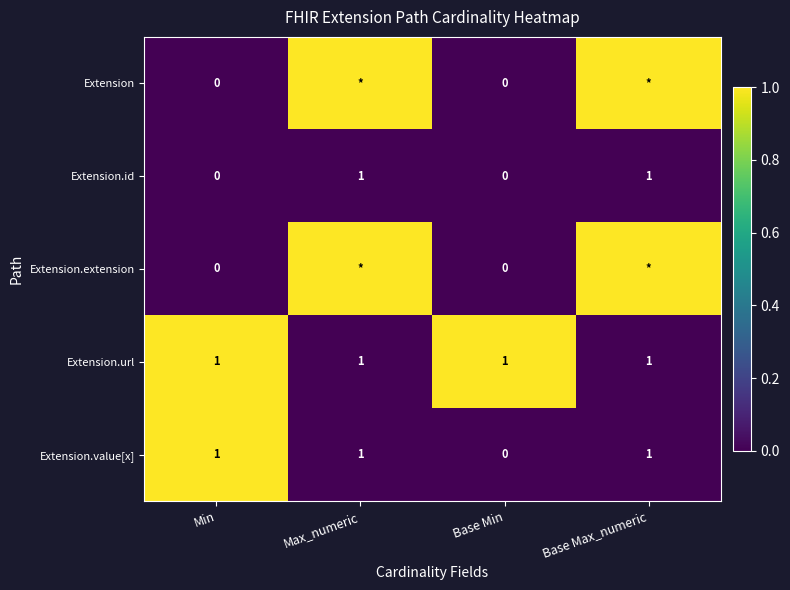

How many distinct data groups are displayed?

5